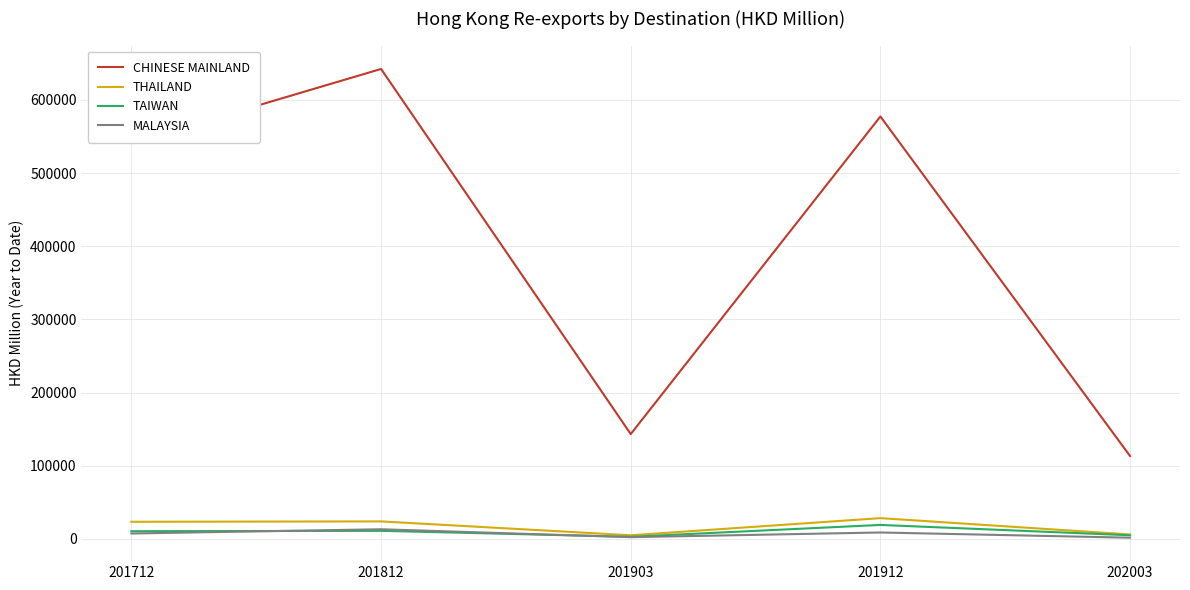

True or false: TAIWAN has more than 0 points higher than both neighbors.

True